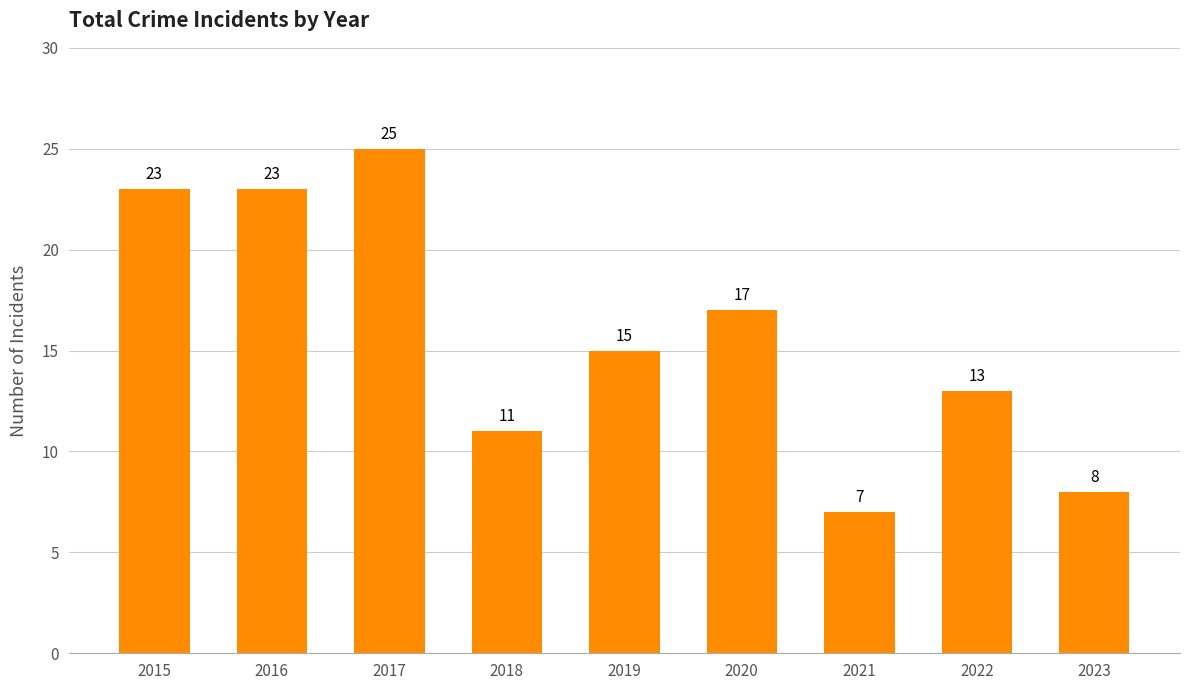

Which has a higher value, 2015 or 2023?

2015